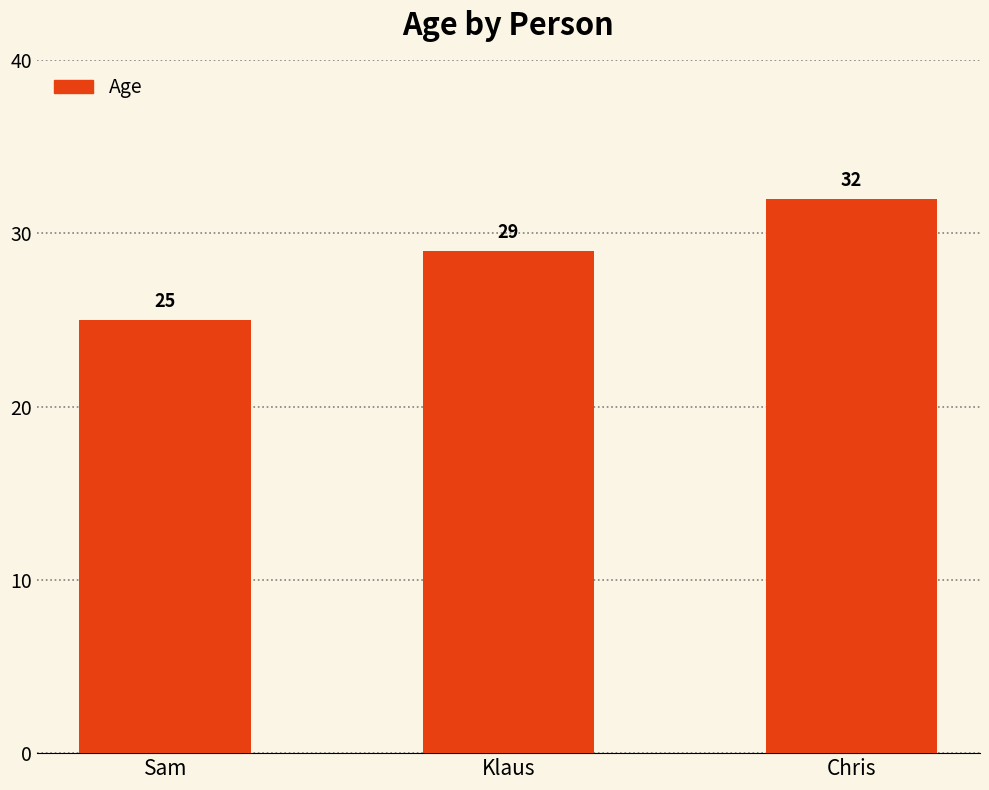

What is the label of the 1st bar from the right?

Chris